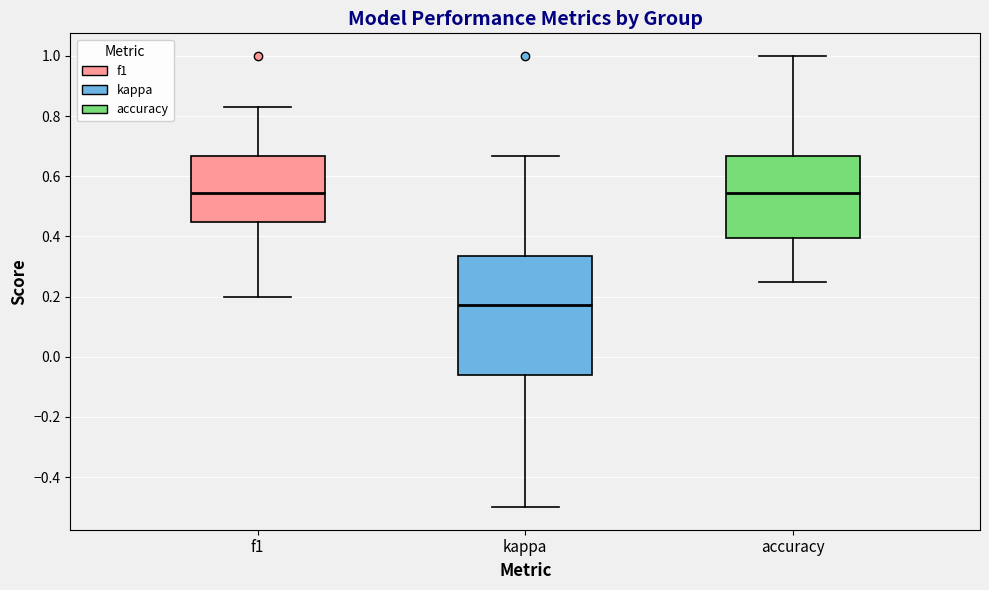

Reading left to right, transcribe this box plot: for each box, give where its median line is, the range the box spans, and where its two whiskers end, as read against the y-axis. The values are not printed on the chart, so give them approximately, as read against the axis.

f1: median 0.54, box 0.44 to 0.66, whiskers 0.20 to 0.82
kappa: median 0.18, box -0.06 to 0.34, whiskers -0.50 to 0.66
accuracy: median 0.54, box 0.40 to 0.66, whiskers 0.26 to 1.00